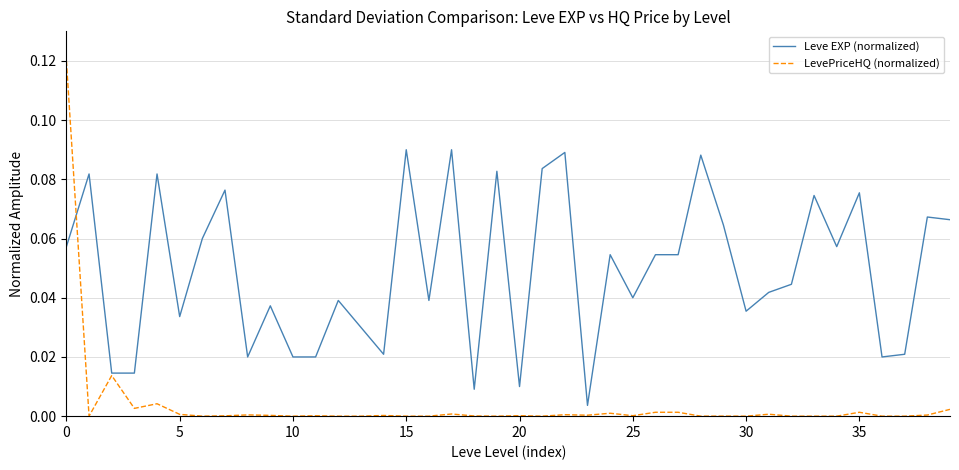

Which series has the widest spread of values?

LevePriceHQ (normalized)